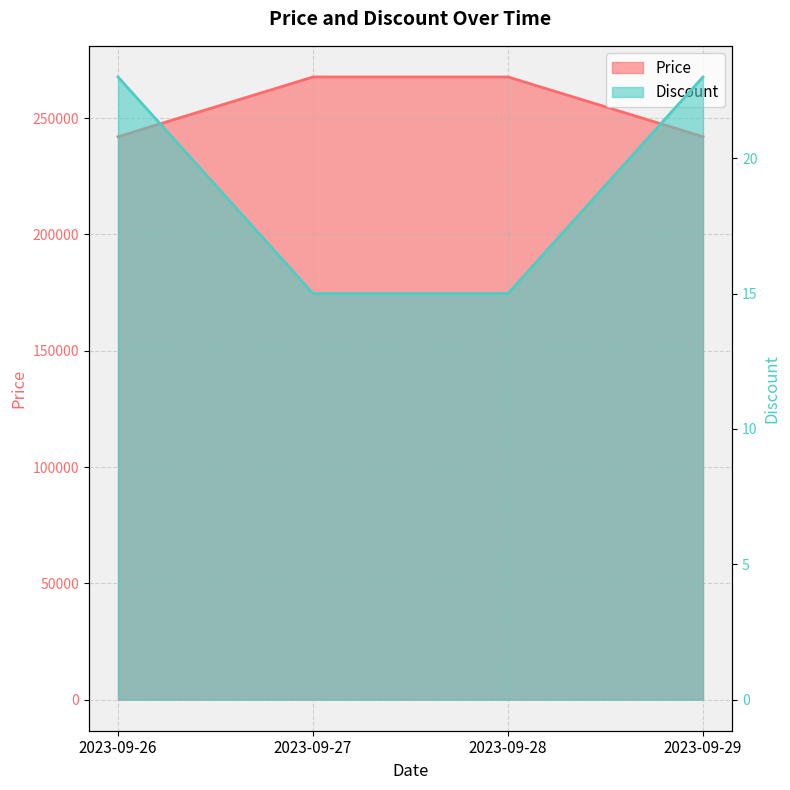

Rank the series at 2023-09-29 from highest to lowest value.

Price, Discount